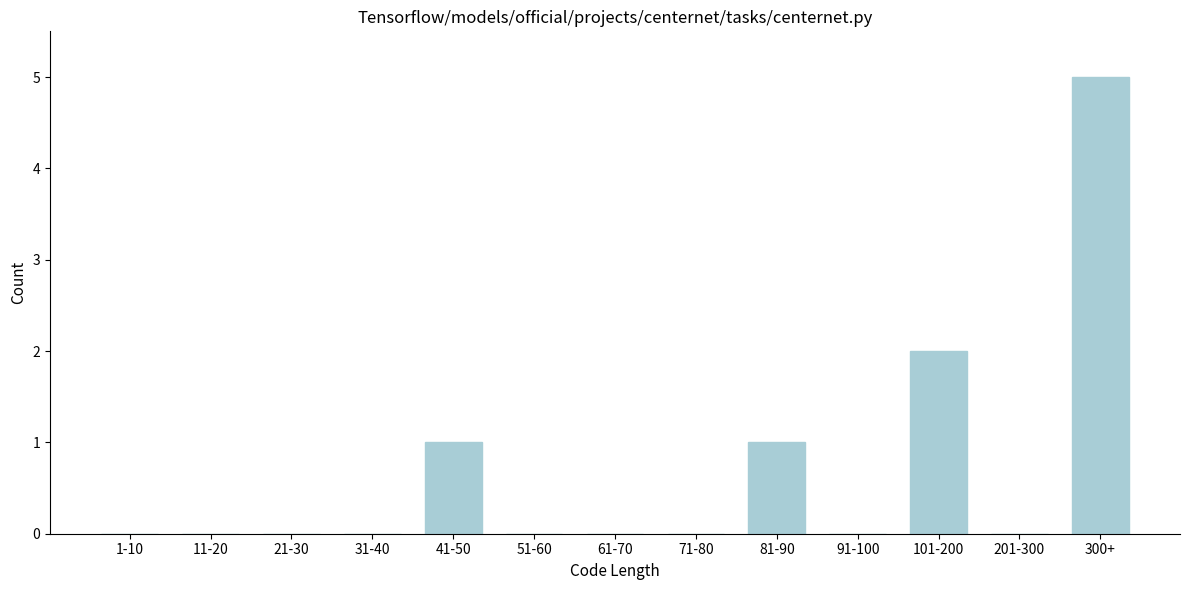

Reading left to right, extract all data points from this chart.

1-10=0	11-20=0	21-30=0	31-40=0	41-50=1	51-60=0	61-70=0	71-80=0	81-90=1	91-100=0	101-200=2	201-300=0	300+=5